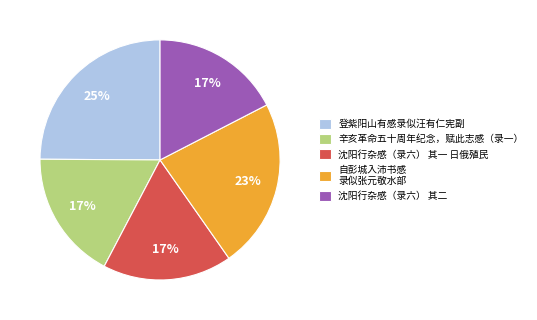

What is the largest slice in the pie chart?

登紫阳山有感录似汪有仁宪副